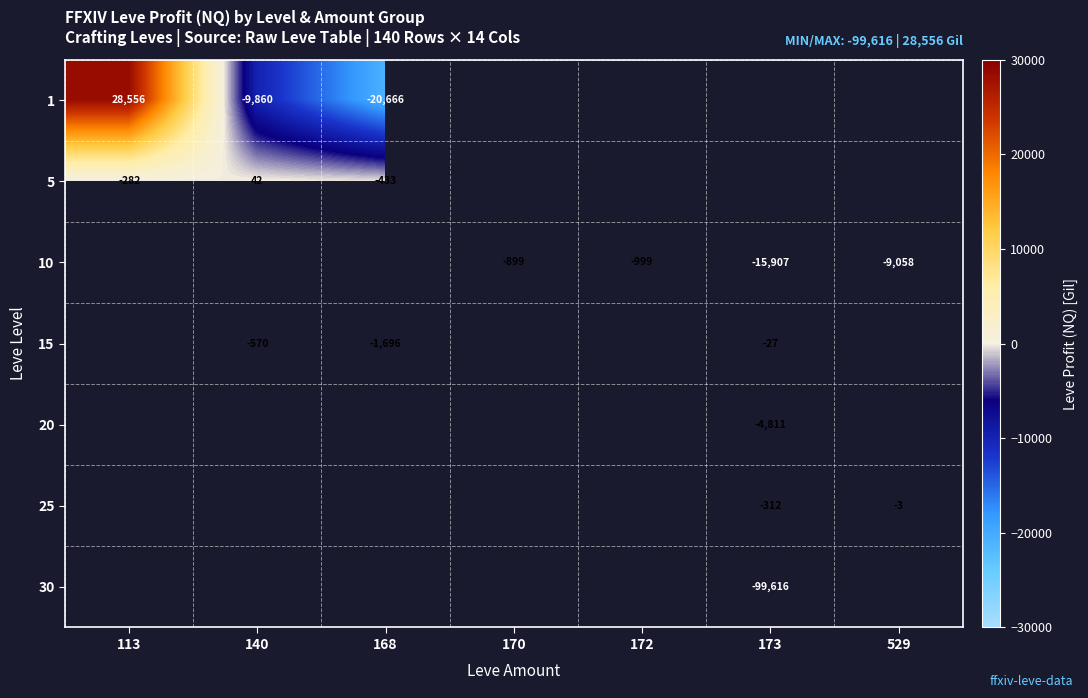

The value of 5 at 140 is 10. True or false?

False